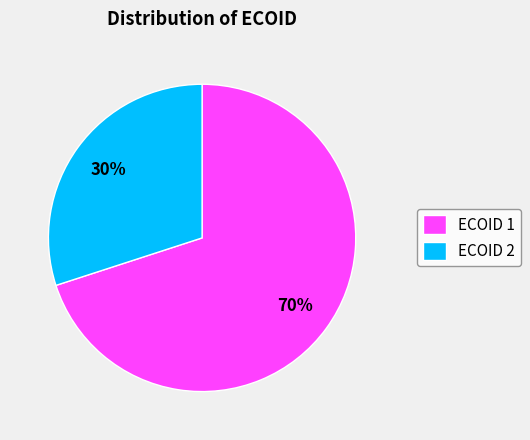

How many slices are in this pie chart?

2